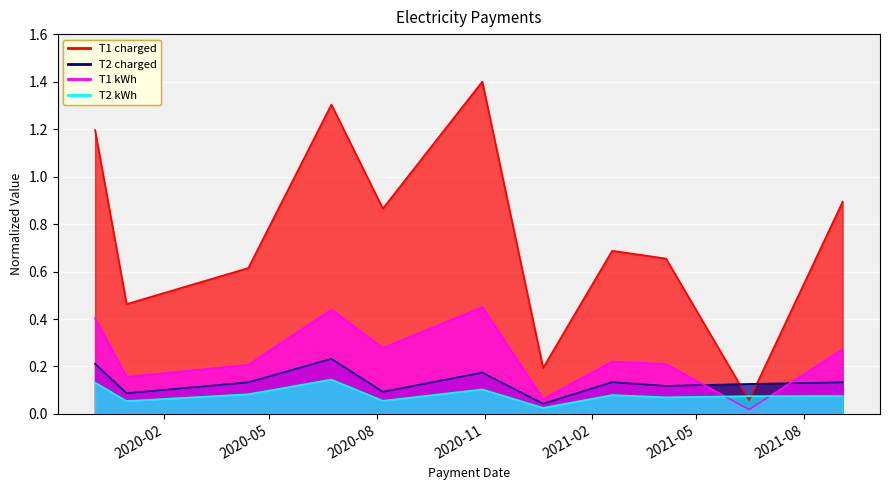

Which series has the largest range (max minus min)?

T1 charged